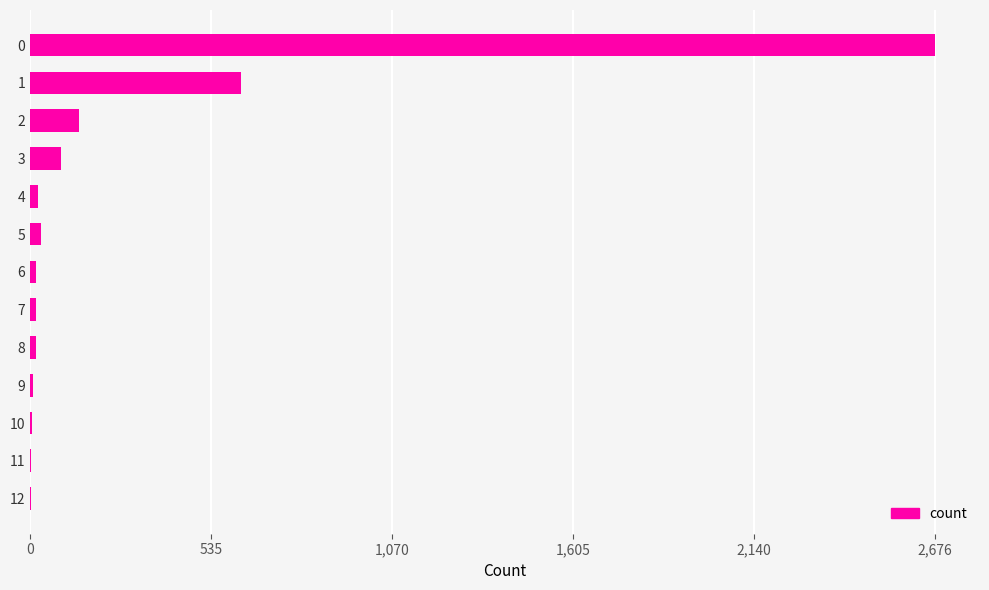

How many data points does each series have?

13